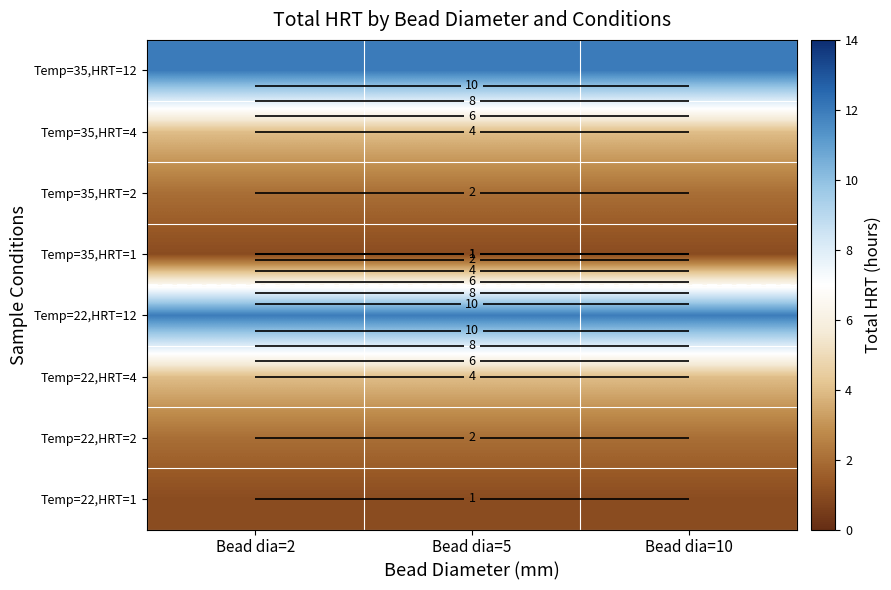

At which label does Temp=22,HRT=1 reach its minimum?

Bead dia=2